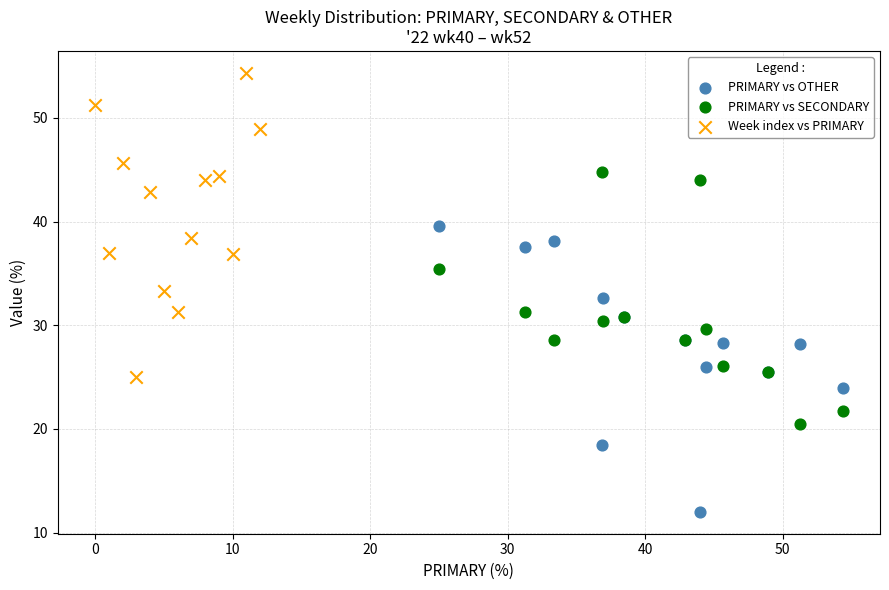

Which series reaches the maximum Y coordinate?

Week index vs PRIMARY